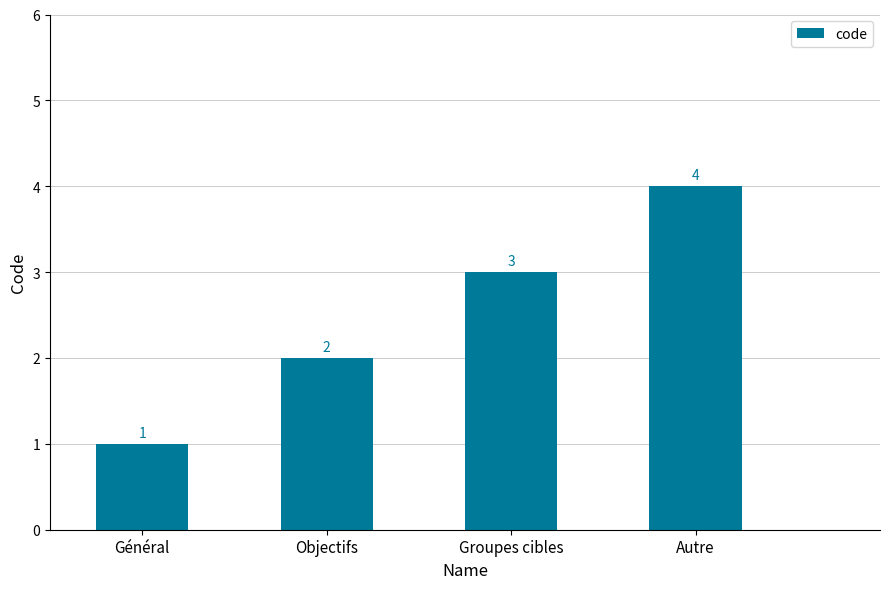

How many series are shown in this chart?

1